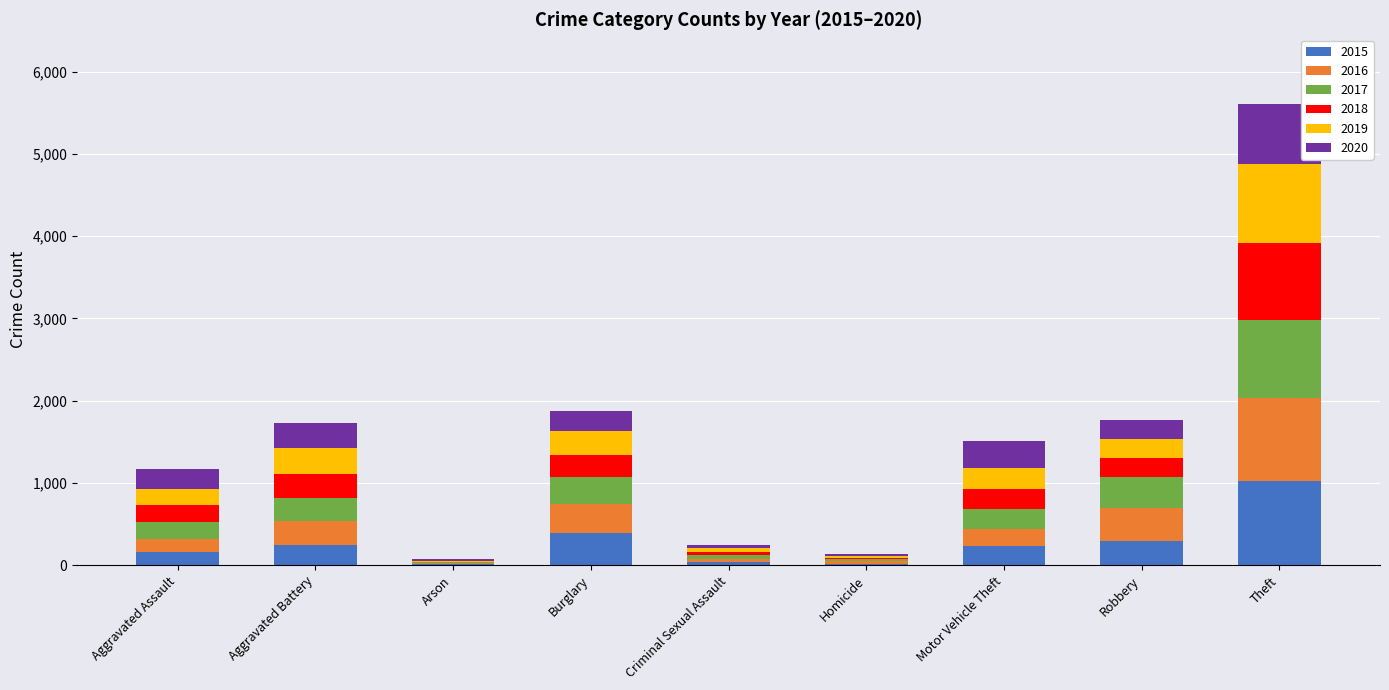

How many distinct data groups are displayed?

6